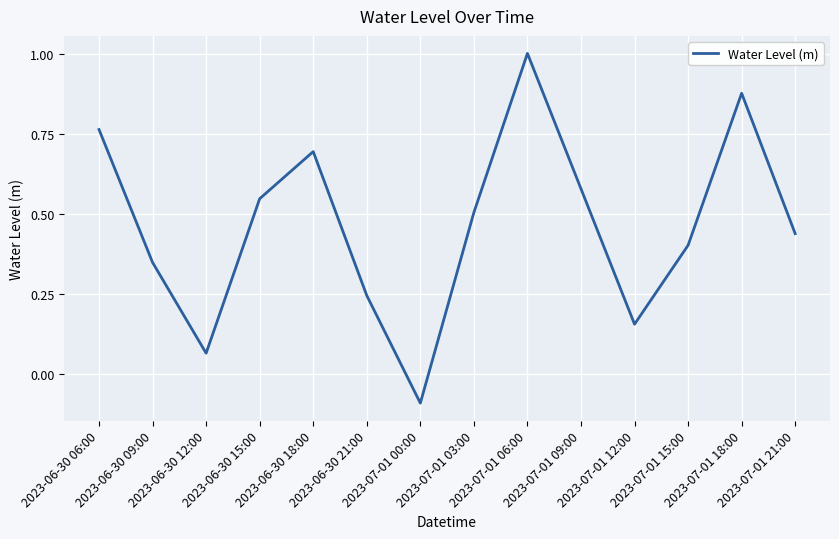

What is the maximum value shown in the chart?

1.0